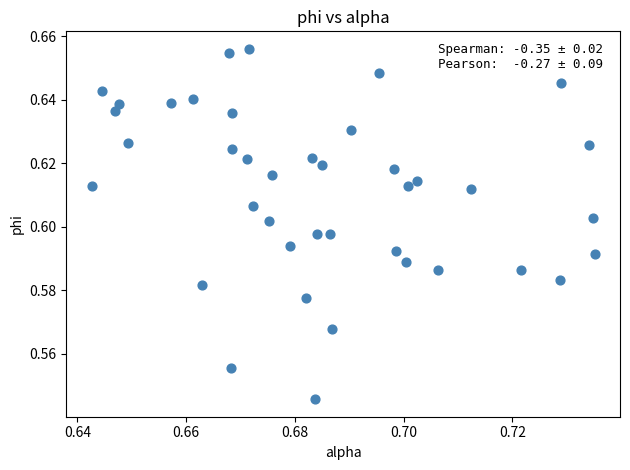

Count the number of points in this scatter plot.

40